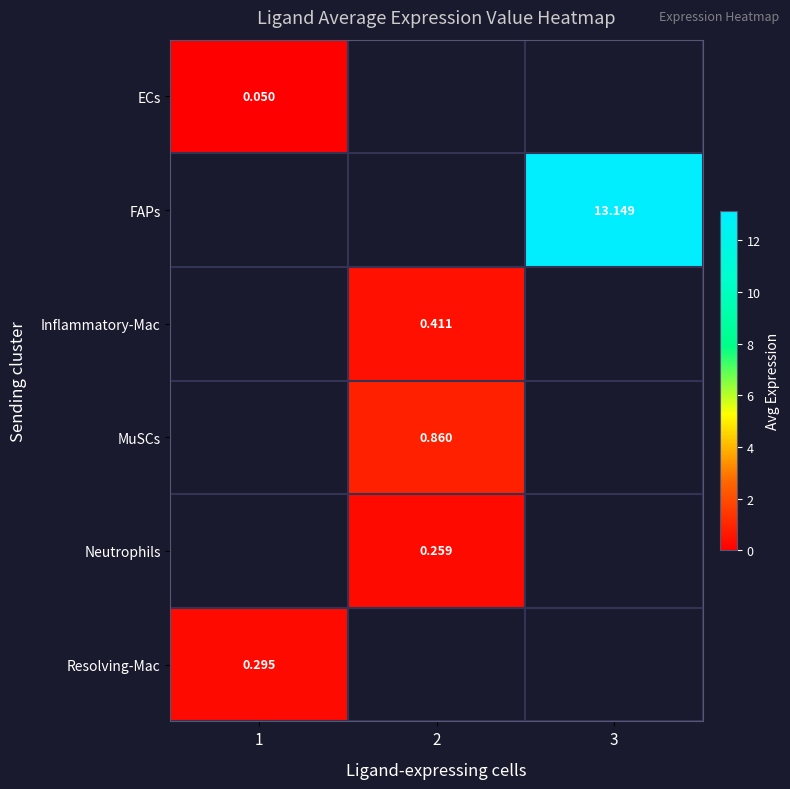

At how many categories does at least one series exceed 8?

1